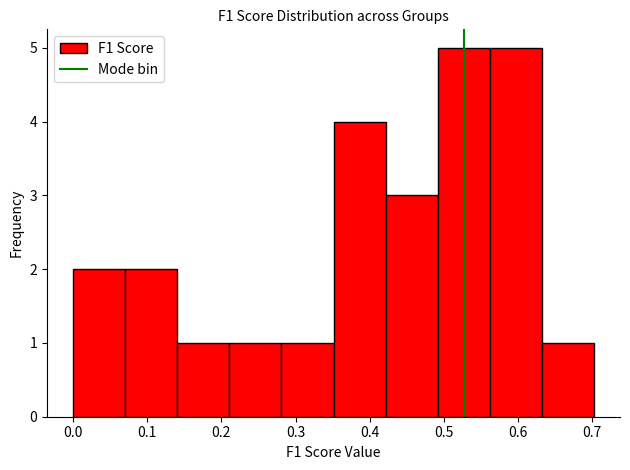

What is the height of the bar covering 0.28 to 0.35 on the x-axis? Neither the bar edges nor the heights are printed on the chart, so give them approximately, as read against the axes.

1